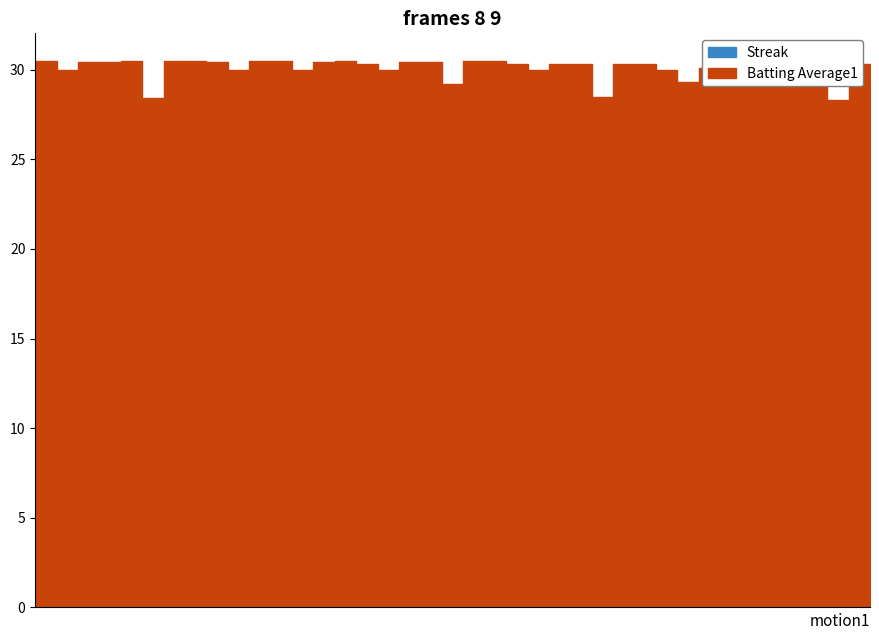

True or false: Streak and Batting Average1 intersect in this chart.

False